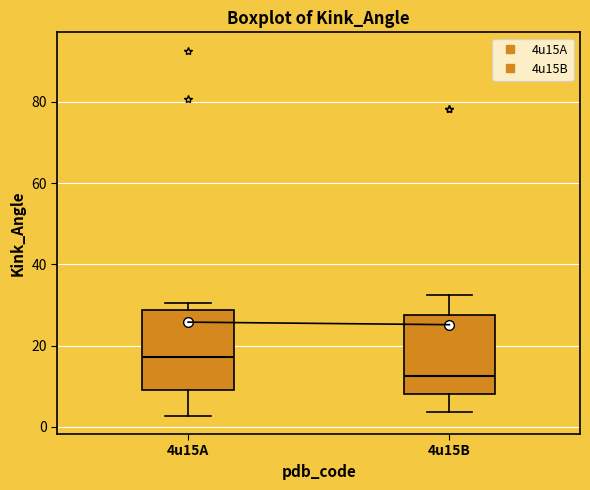

Which box has the lowest median line?

4u15B